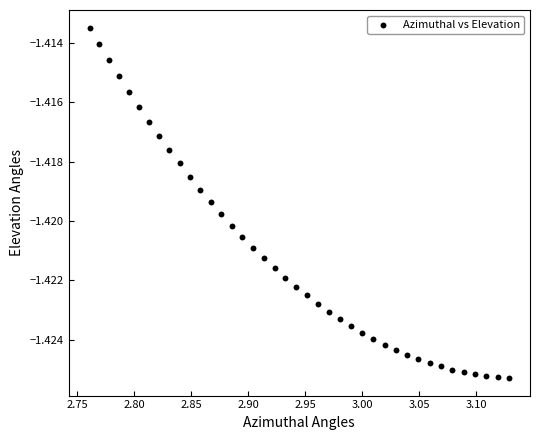

What is the range of X values (max minus min)?

0.4